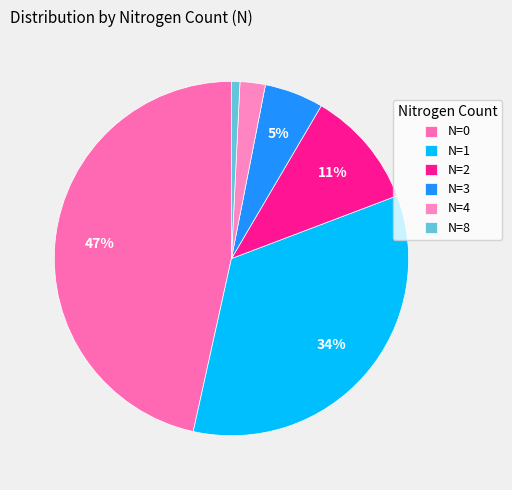

Does N=8 represent more than half of the total?

No